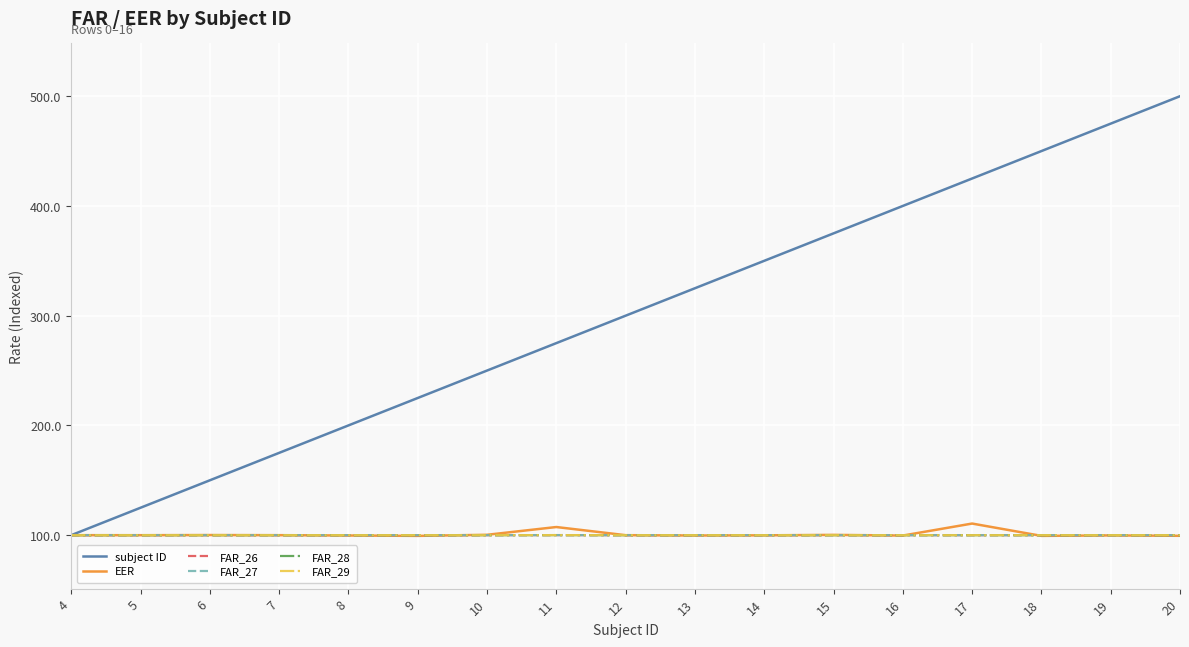

How many lines are shown in the chart?

6